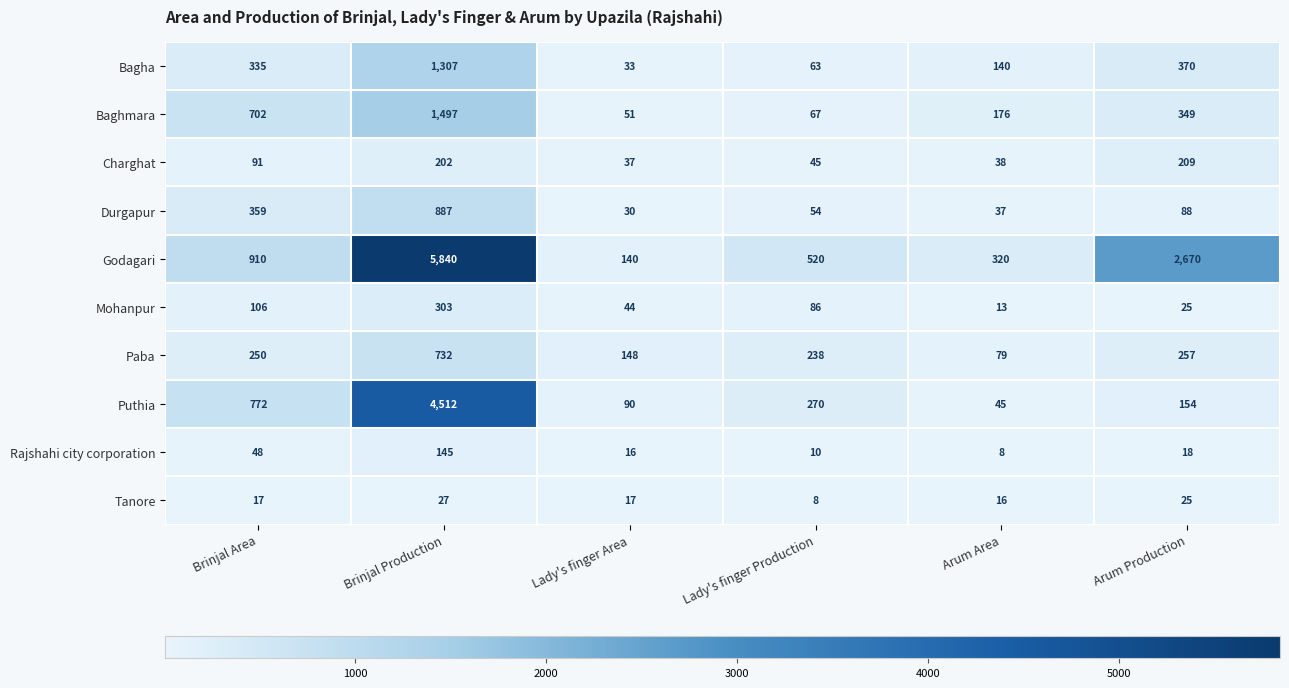

Which series has the largest total across all categories?

Godagari